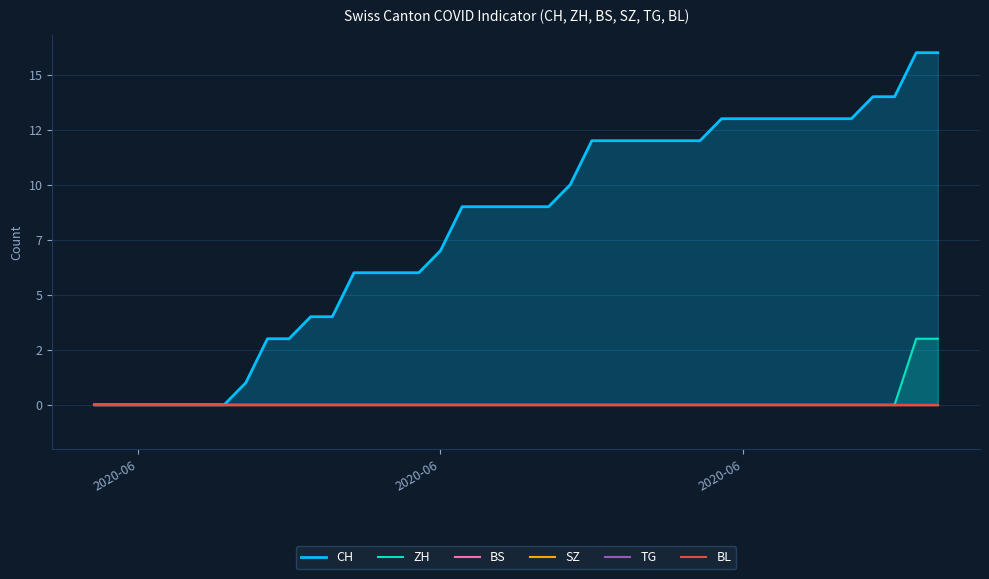

Reading left to right, what are all the values shown in this chart?

CH: 0	0	0	0	0	0	0	1	3	3	4	4	6	6	6	6	7	9	9	9	9	9	10	12	12	12	12	12	12	13	13	13	13	13	13	13	14	14	16	16
ZH: 0	0	0	0	0	0	0	0	0	0	0	0	0	0	0	0	0	0	0	0	0	0	0	0	0	0	0	0	0	0	0	0	0	0	0	0	0	0	3	3
BS: 0	0	0	0	0	0	0	0	0	0	0	0	0	0	0	0	0	0	0	0	0	0	0	0	0	0	0	0	0	0	0	0	0	0	0	0	0	0	0	0
SZ: 0	0	0	0	0	0	0	0	0	0	0	0	0	0	0	0	0	0	0	0	0	0	0	0	0	0	0	0	0	0	0	0	0	0	0	0	0	0	0	0
TG: 0	0	0	0	0	0	0	0	0	0	0	0	0	0	0	0	0	0	0	0	0	0	0	0	0	0	0	0	0	0	0	0	0	0	0	0	0	0	0	0
BL: 0	0	0	0	0	0	0	0	0	0	0	0	0	0	0	0	0	0	0	0	0	0	0	0	0	0	0	0	0	0	0	0	0	0	0	0	0	0	0	0